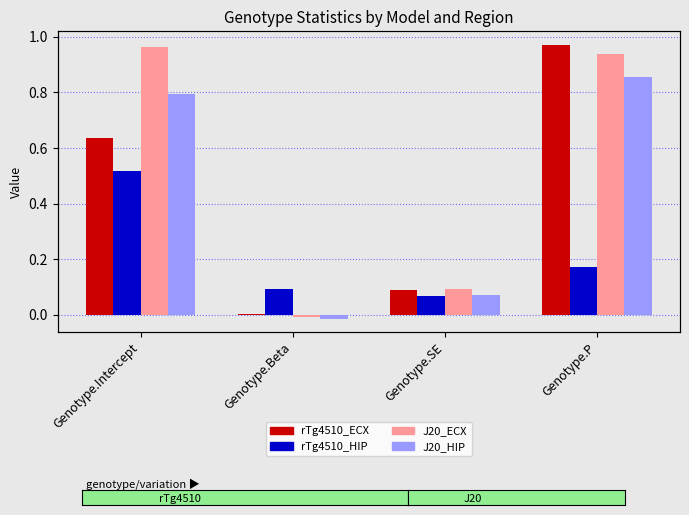

Is the value of rTg4510_ECX at Genotype.Beta greater than the value of J20_ECX at Genotype.Intercept?

No